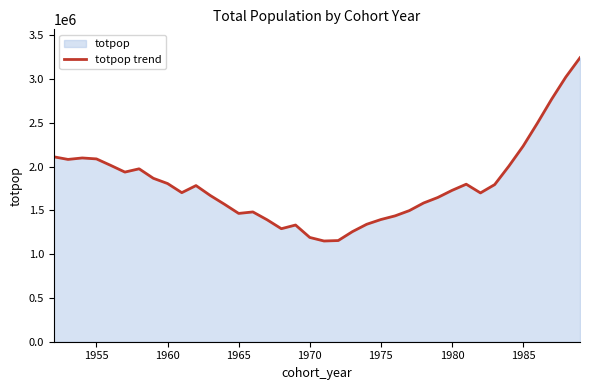

What is the difference between the maximum and minimum values?

2093723.9